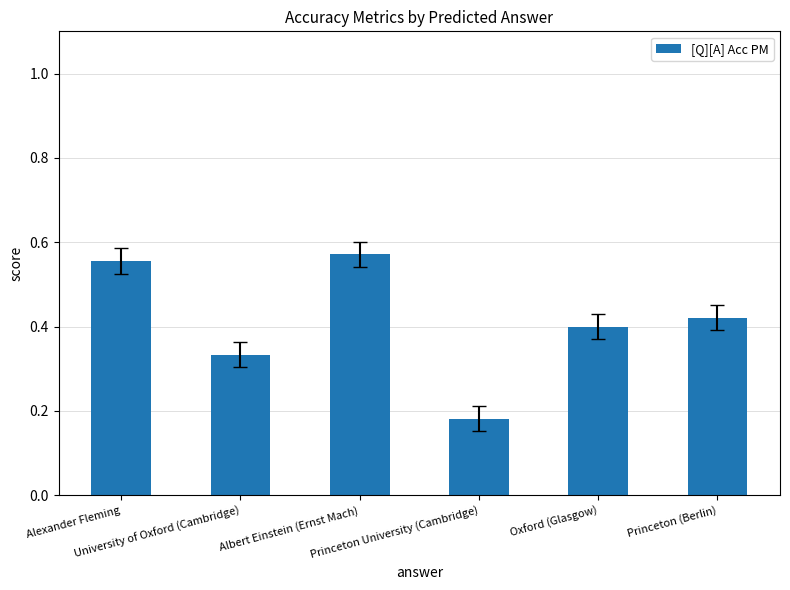

At which label is the value closest to 0?

Princeton University (Cambridge)